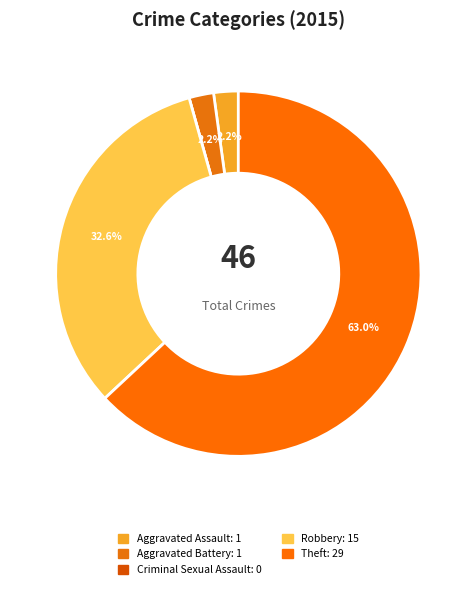

What percentage is NOT represented by Theft?

37.0%